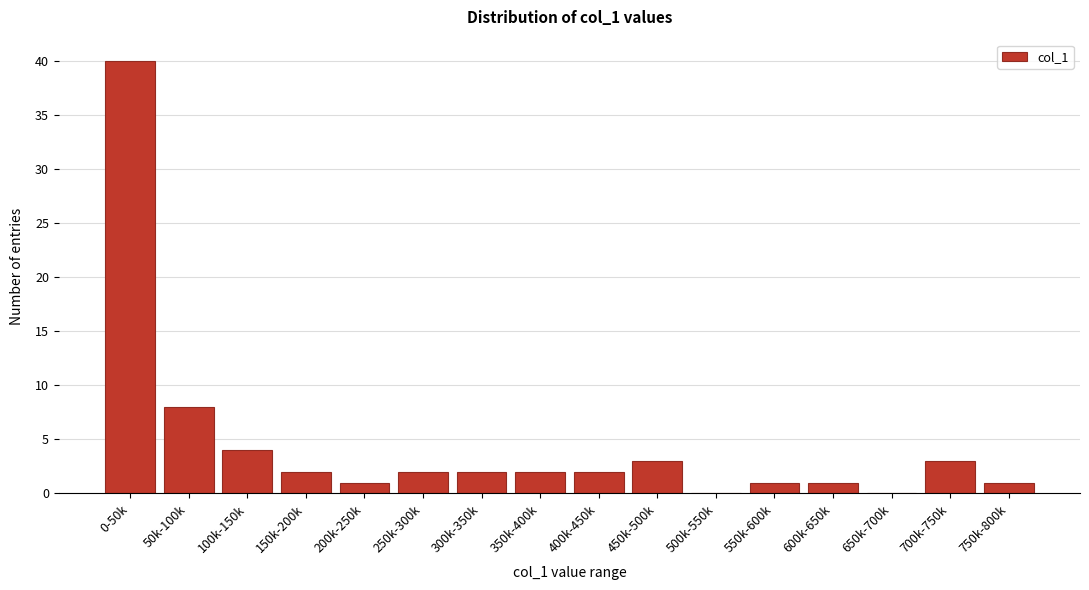

Reading right to left, extract all data points from this chart.

750k-800k=1	700k-750k=3	650k-700k=0	600k-650k=1	550k-600k=1	500k-550k=0	450k-500k=3	400k-450k=2	350k-400k=2	300k-350k=2	250k-300k=2	200k-250k=1	150k-200k=2	100k-150k=4	50k-100k=8	0-50k=40